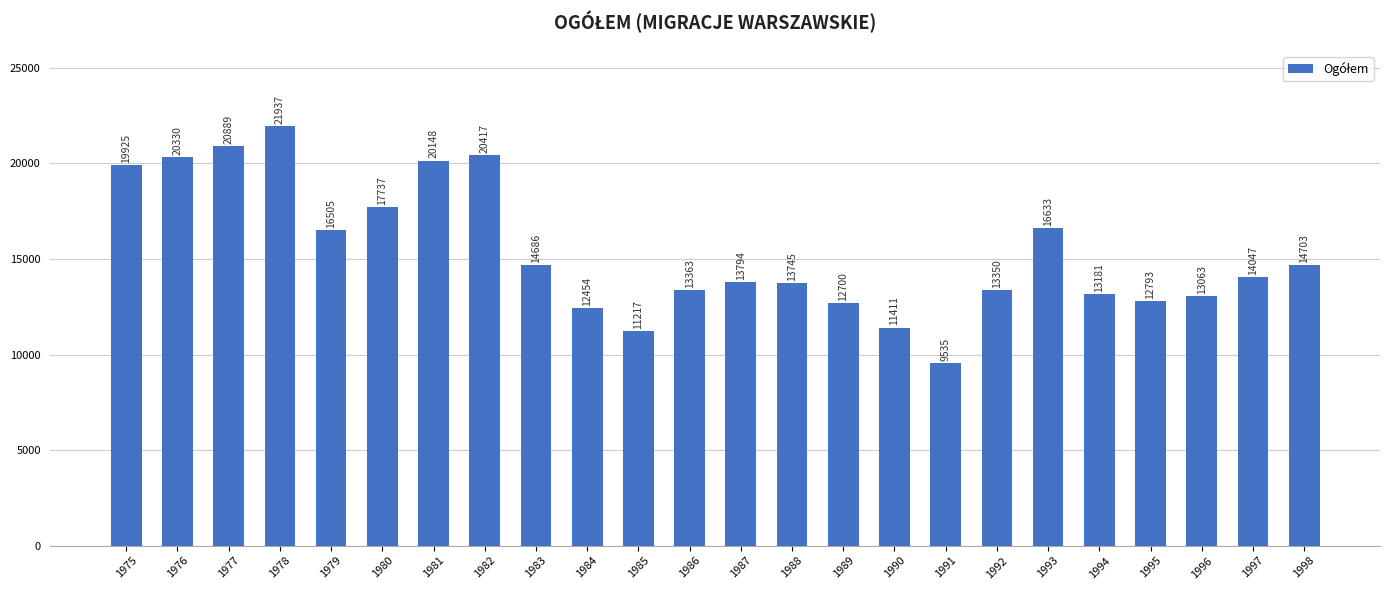

Rank the categories by value from lowest to highest.

1991, 1985, 1990, 1984, 1989, 1995, 1996, 1994, 1992, 1986, 1988, 1987, 1997, 1983, 1998, 1979, 1993, 1980, 1975, 1981, 1976, 1982, 1977, 1978